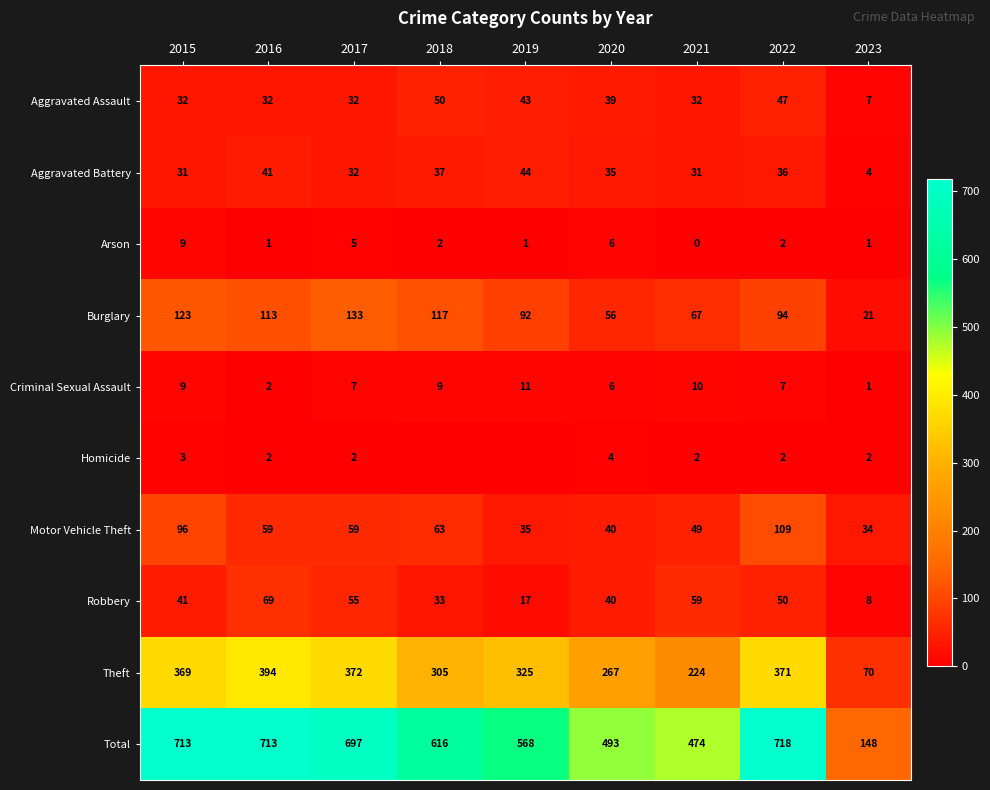

How many data points does each series have?

9